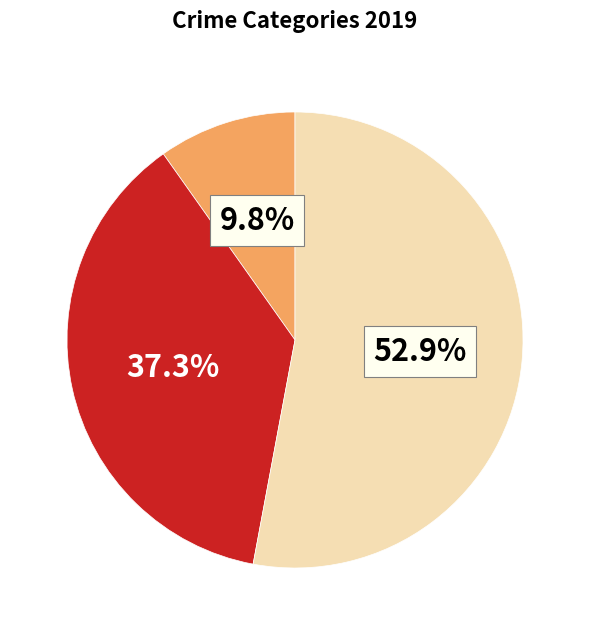

Is there a majority slice in this chart?

Yes